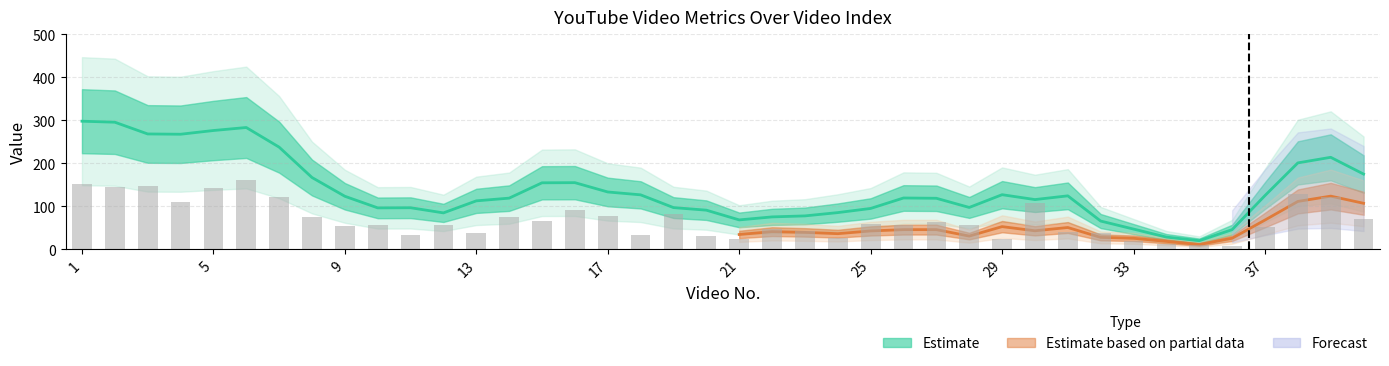

At which label does the data first exceed 119?

1